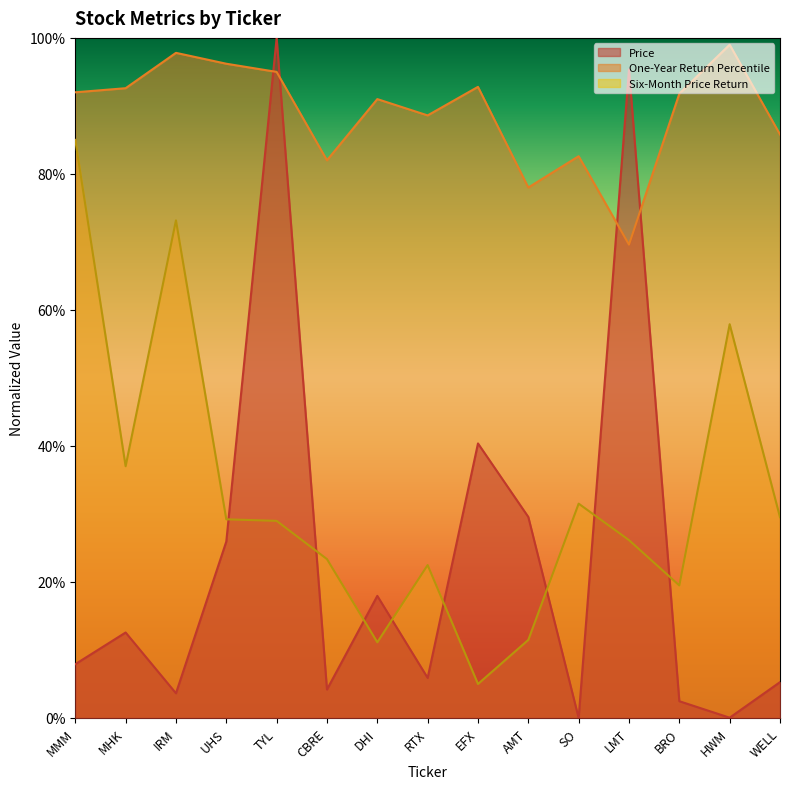

Reading right to left, list all the values displayed in this chart.

Price: 0.1	0.0	0.0	1.0	0.0	0.3	0.4	0.1	0.2	0.0	1.0	0.3	0.0	0.1	0.1
One-Year Return Percentile: 0.9	1.0	0.9	0.7	0.8	0.8	0.9	0.9	0.9	0.8	0.9	1.0	1.0	0.9	0.9
Six-Month Price Return: 0.3	0.6	0.2	0.3	0.3	0.1	0.1	0.2	0.1	0.2	0.3	0.3	0.7	0.4	0.9